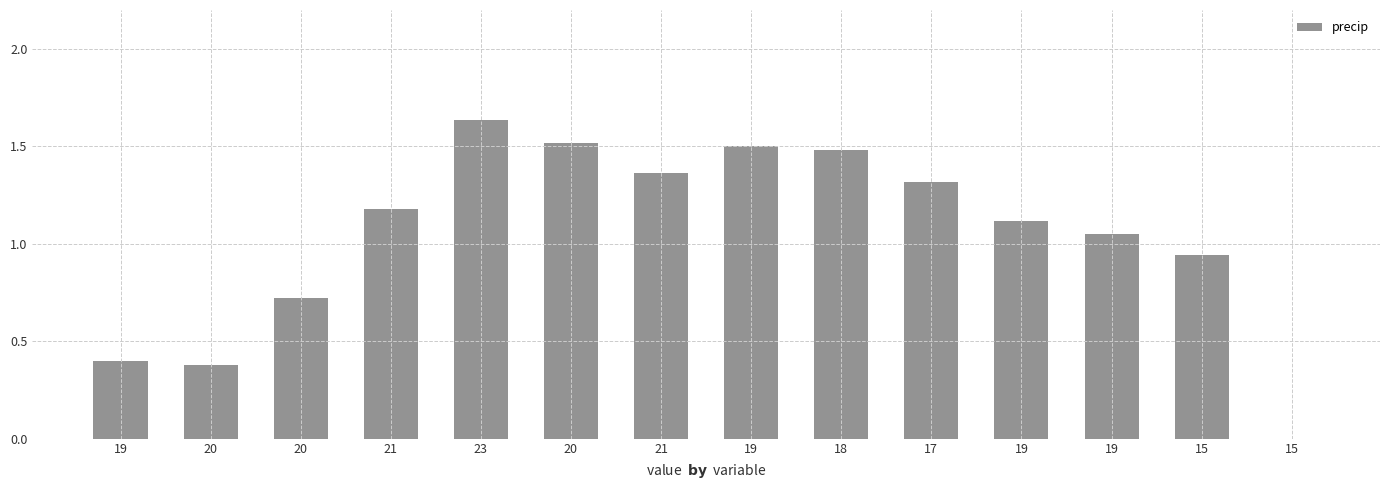

At which label does the data first exceed 1?

21